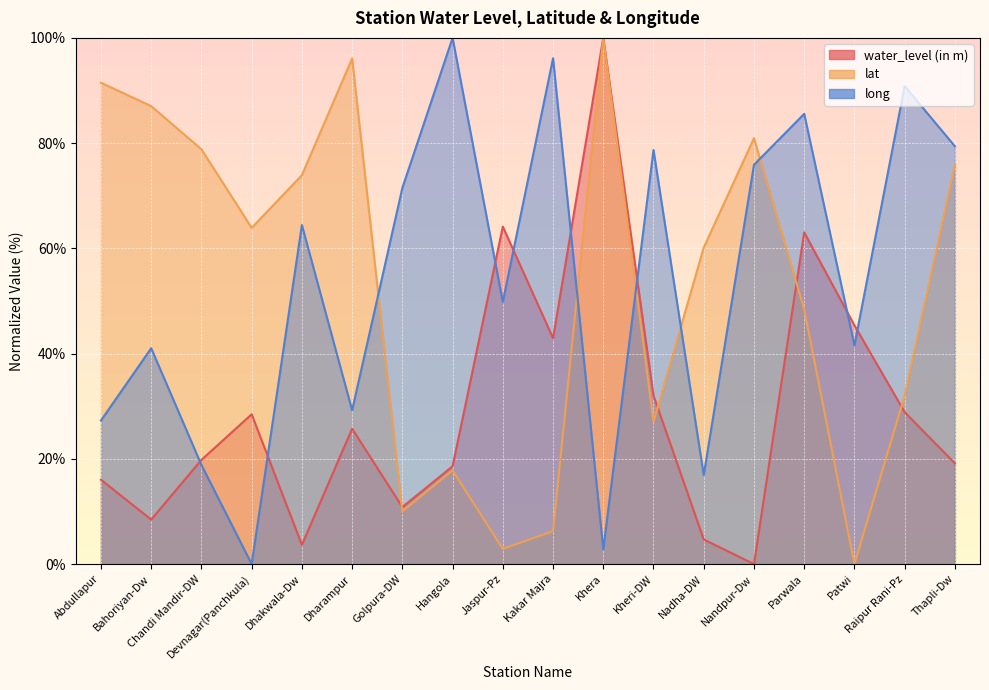

What is the sum of the water_level (in m) values at Dharampur and Abdullapur?

41.7